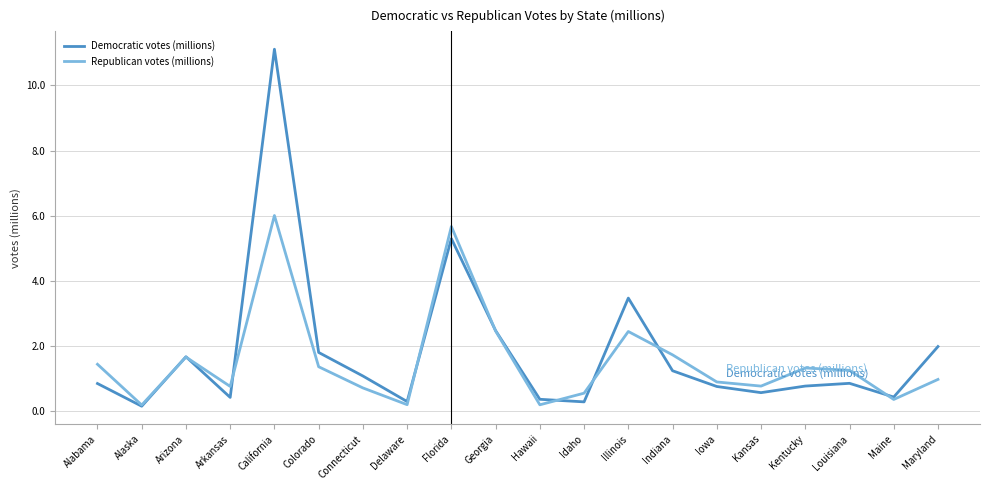

Which label corresponds to the largest value in the chart?

California